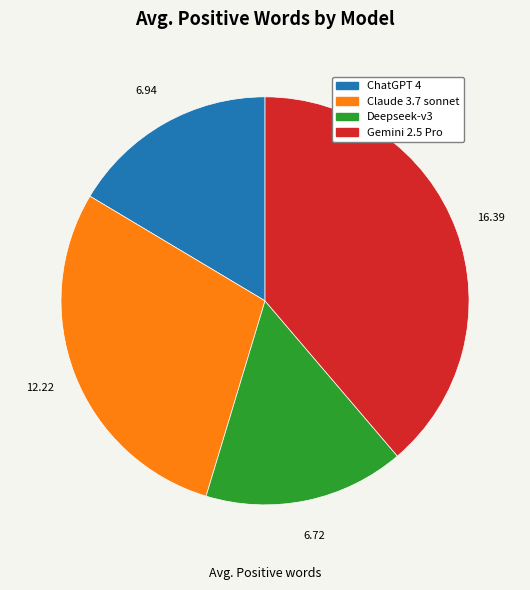

Rank the categories by value from lowest to highest.

Deepseek-v3, ChatGPT 4, Claude 3.7 sonnet, Gemini 2.5 Pro